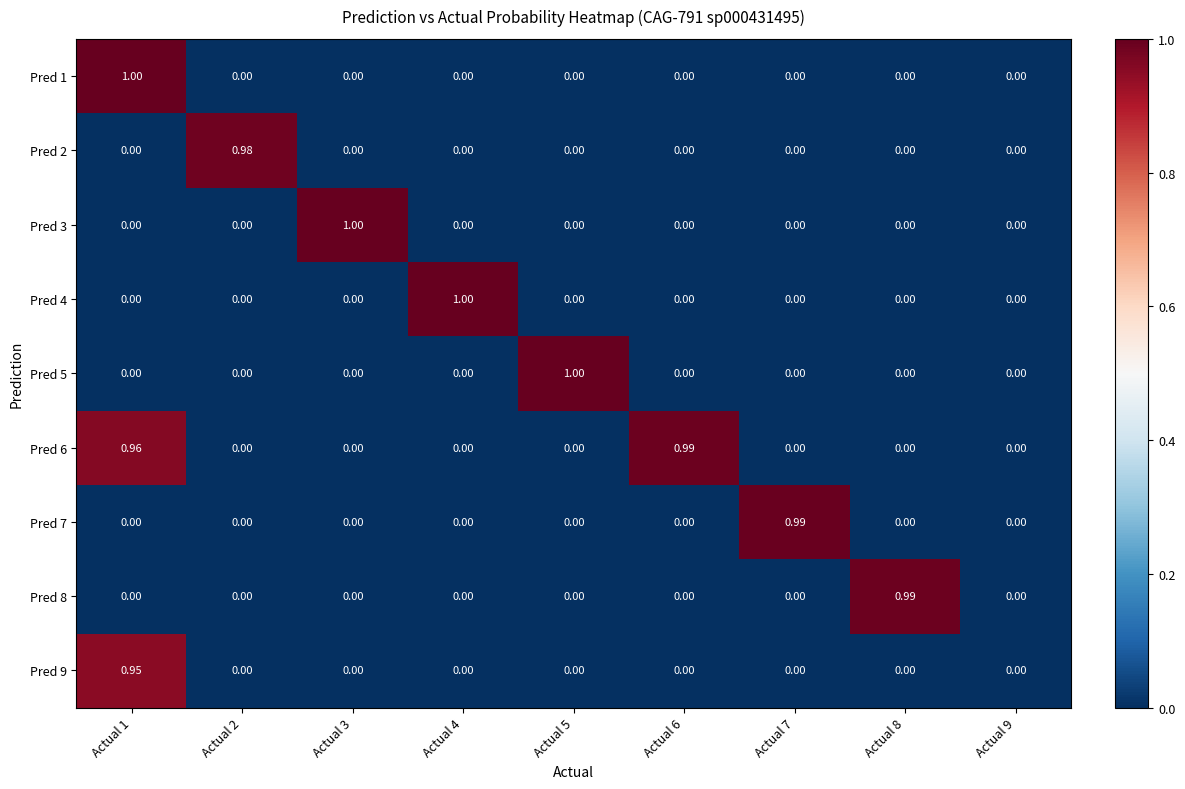

Is the value of Pred 9 at Actual 1 greater than the value of Pred 1 at Actual 4?

Yes